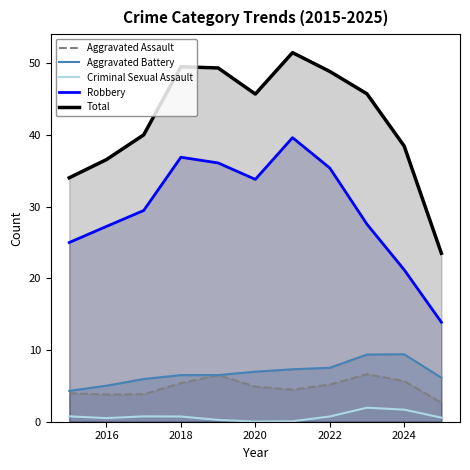

At how many categories does at least one series exceed 25?

10